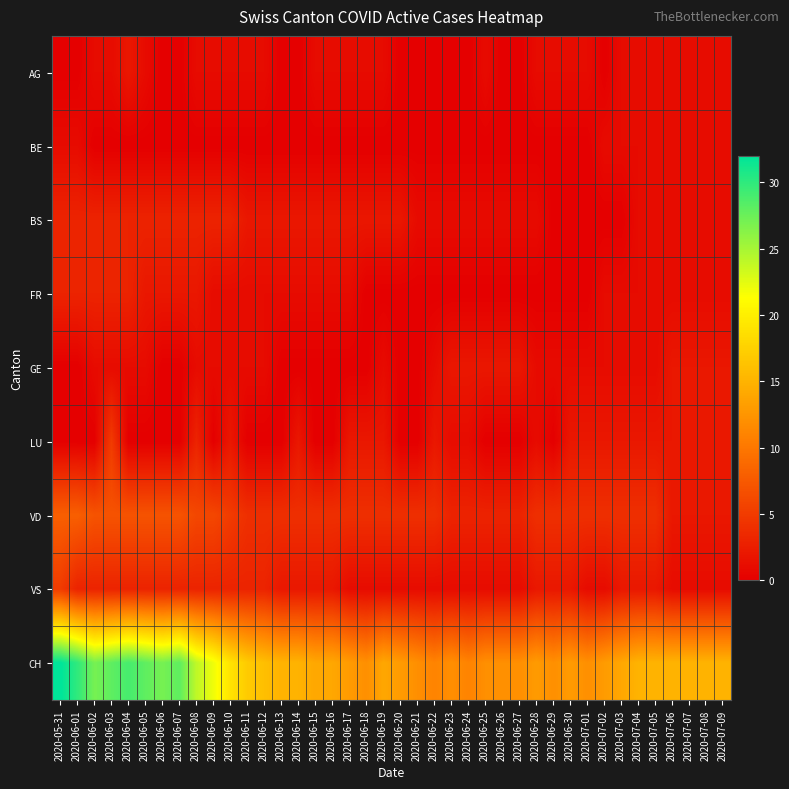

At 2020-06-09, list the series in order from smallest to largest.

BE, LU, AG, FR, GE, BS, VS, VD, CH